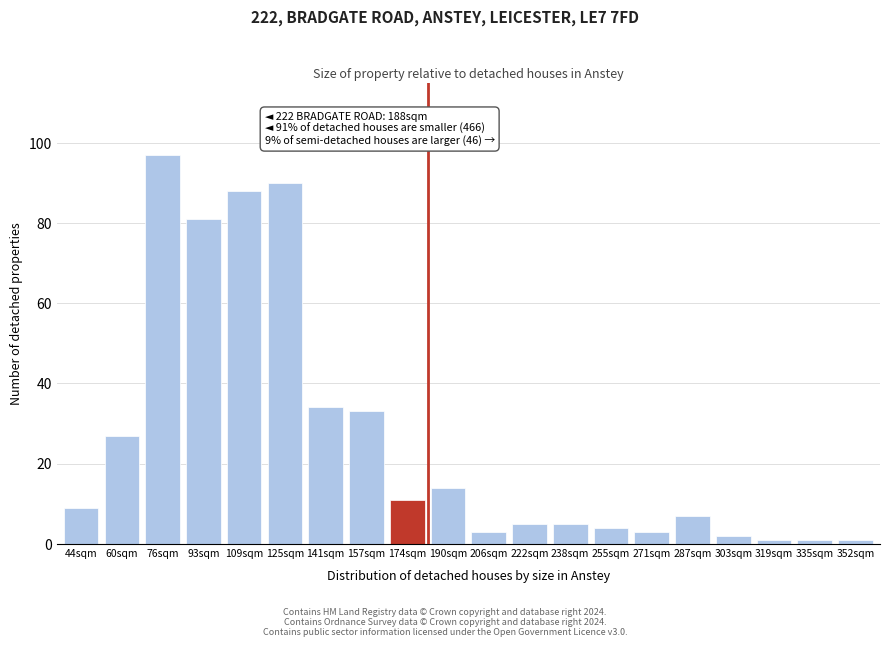

Reading left to right, extract all data points from this chart.

9	27	97	81	88	90	34	33	11	14	3	5	5	4	3	7	2	1	1	1